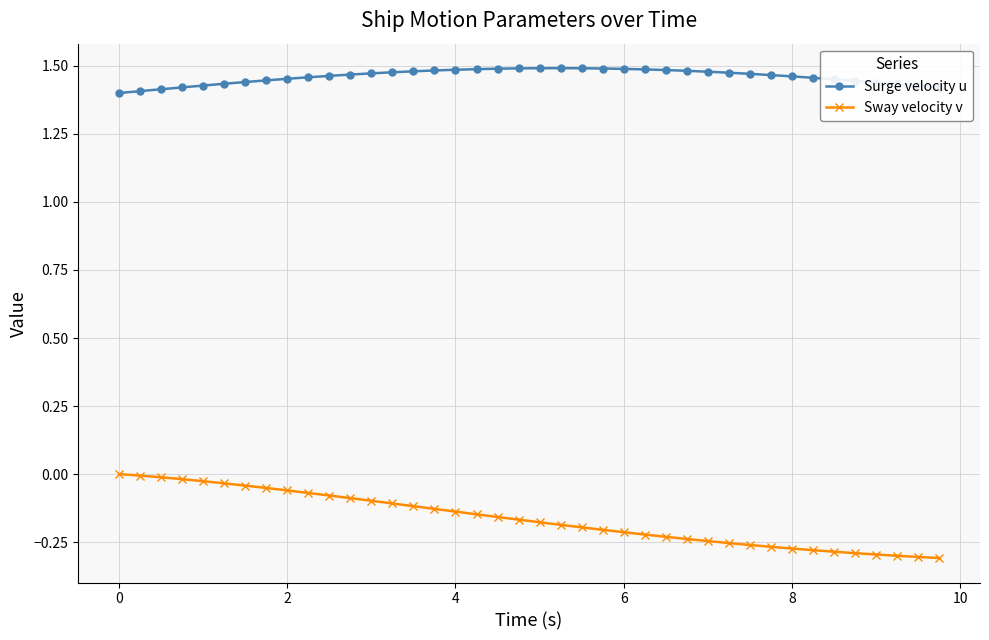

Rank the series by their maximum value, from highest to lowest.

Surge velocity u, Sway velocity v